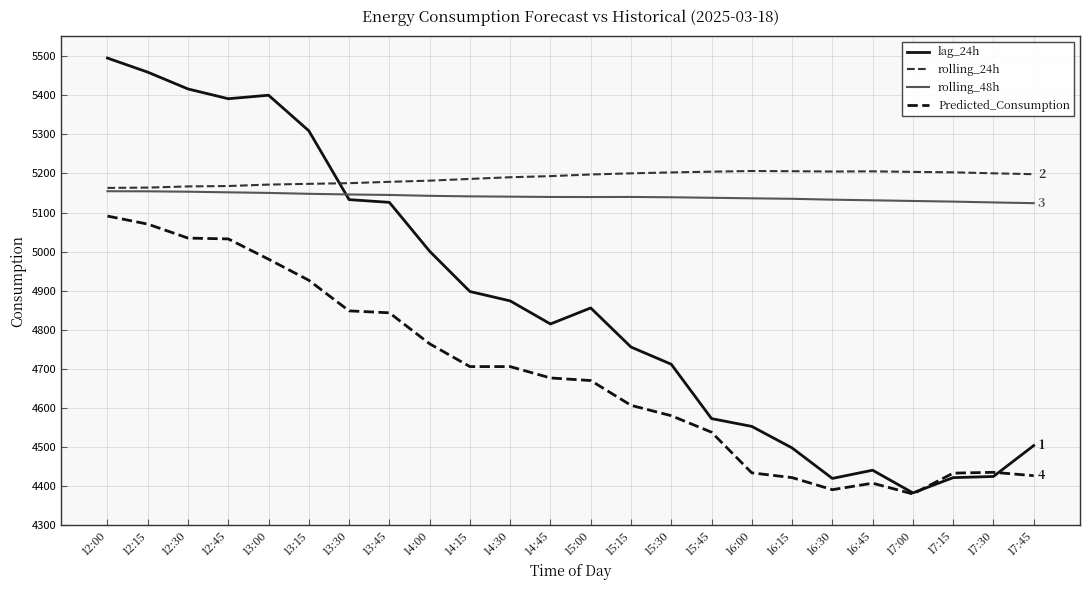

What is the total value across all series at 13:45?

20293.0